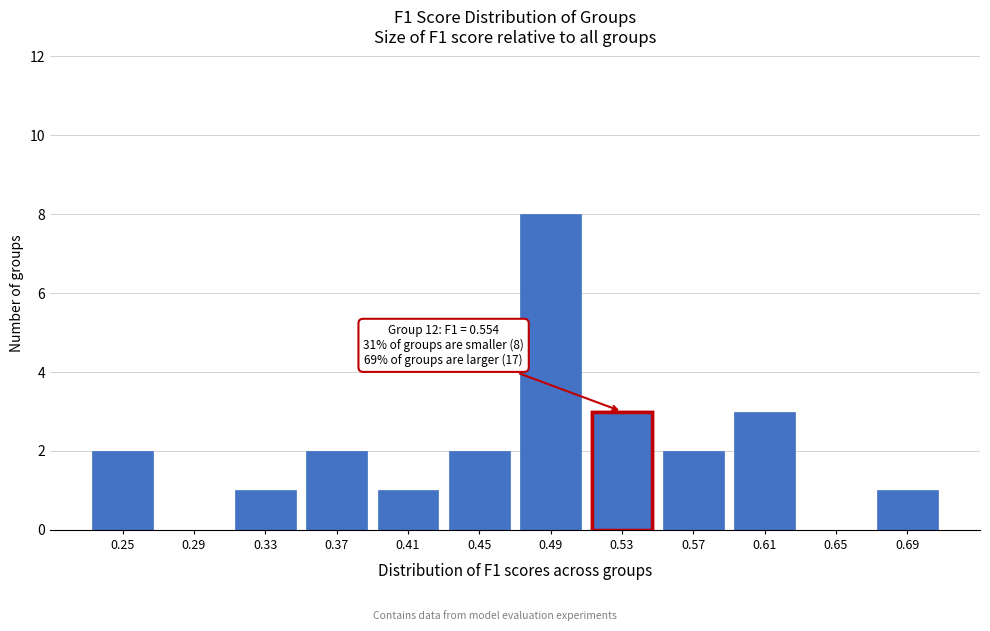

Reading right to left, what are all the values shown in this chart?

0.69=1	0.65=0	0.61=3	0.57=2	0.53=3	0.49=8	0.45=2	0.41=1	0.37=2	0.33=1	0.29=0	0.25=2